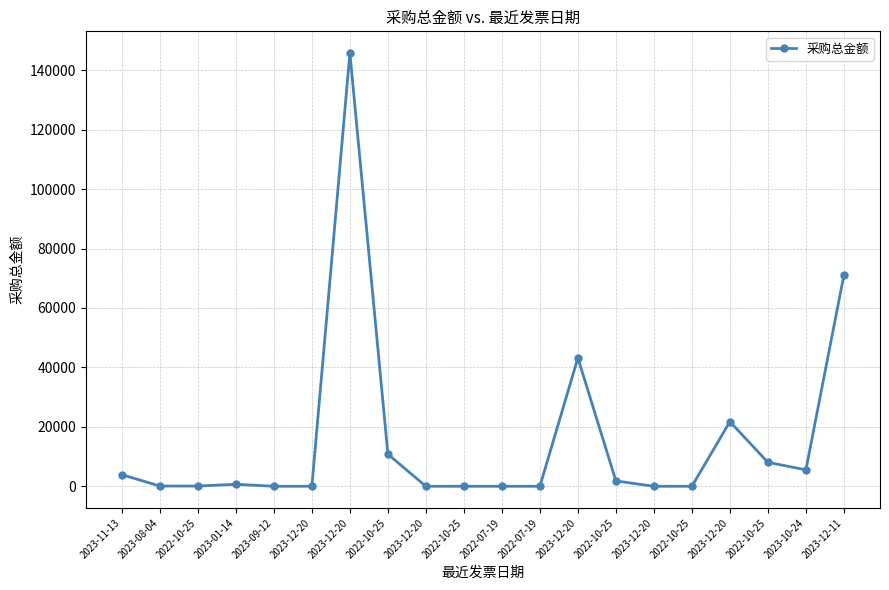

Is this an area chart (filled region under the line)?

No